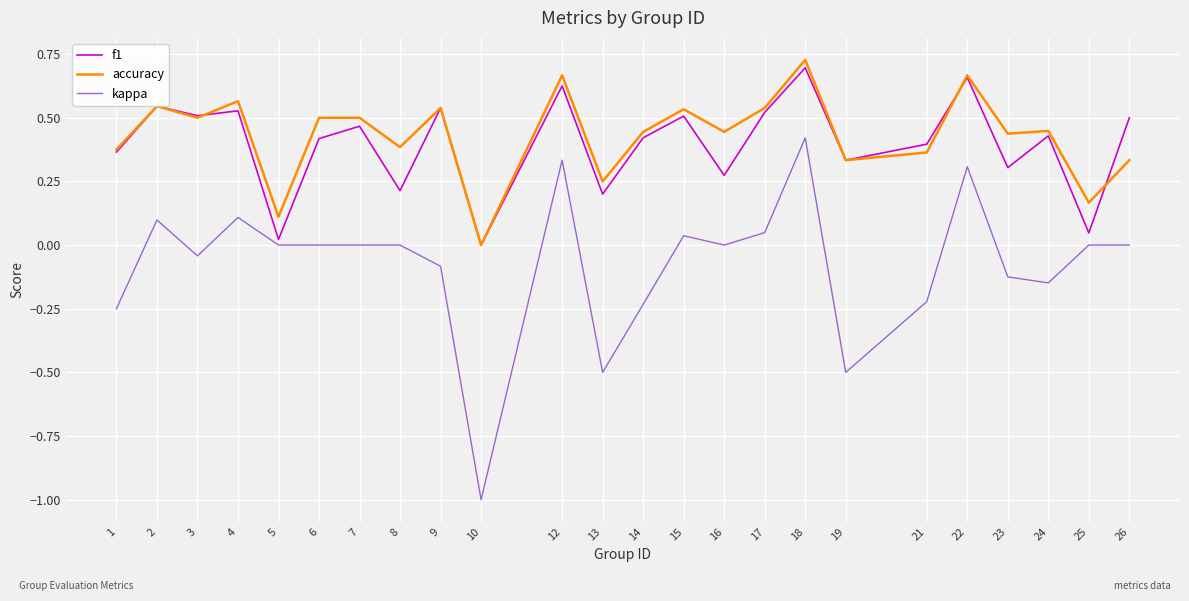

True or false: accuracy and kappa cross at least once.

False